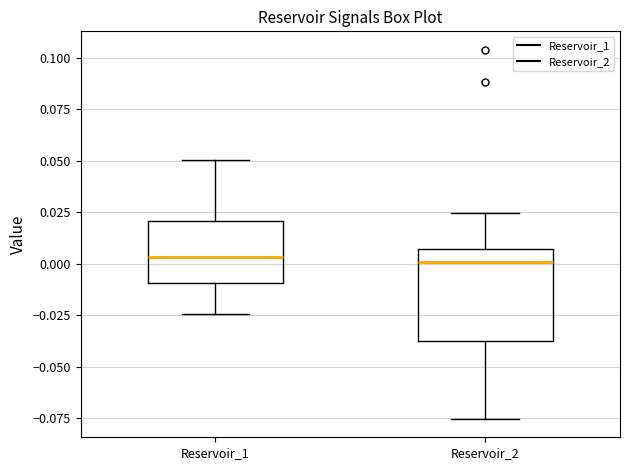

Which box is the tallest, from its lower edge to its upper edge?

Reservoir_2